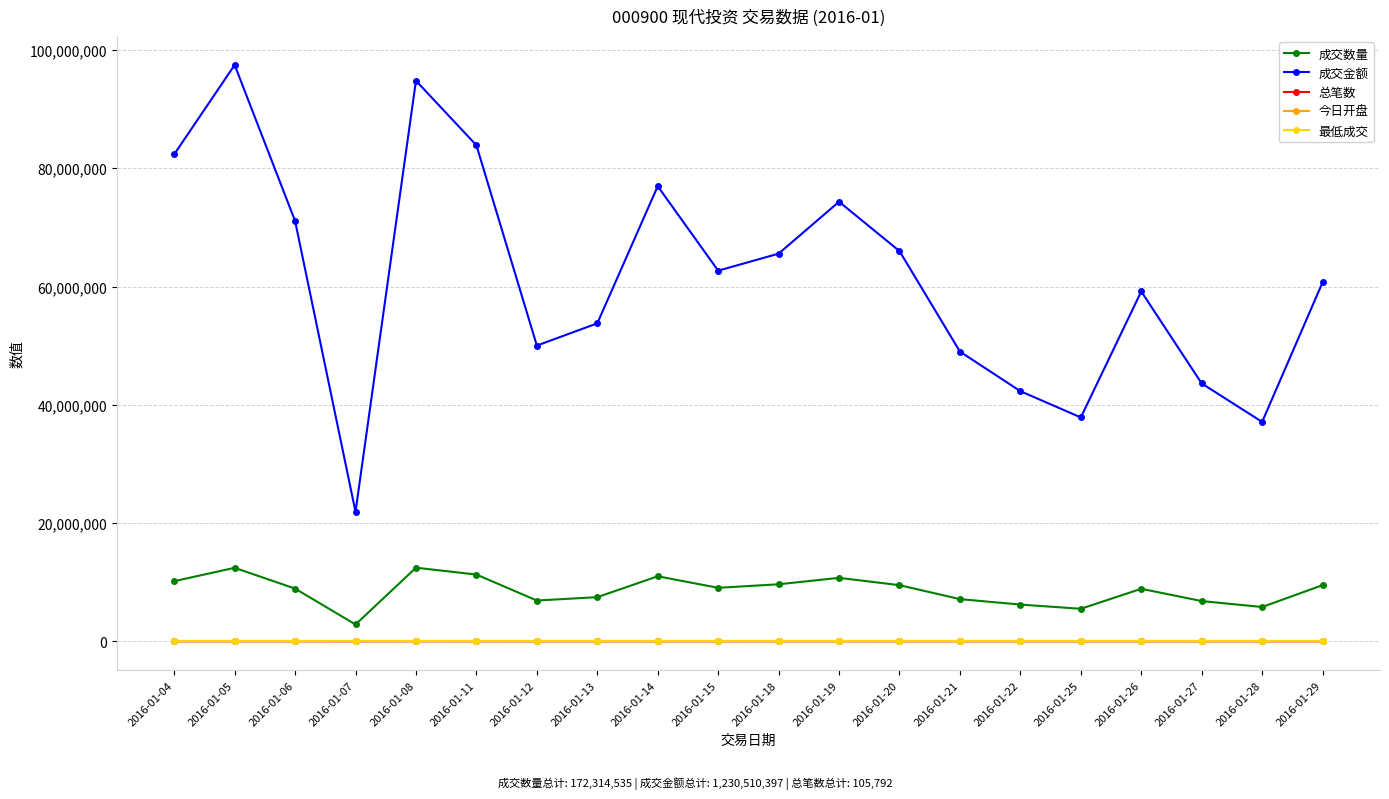

True or false: 最低成交 and 成交金额 intersect in this chart.

False